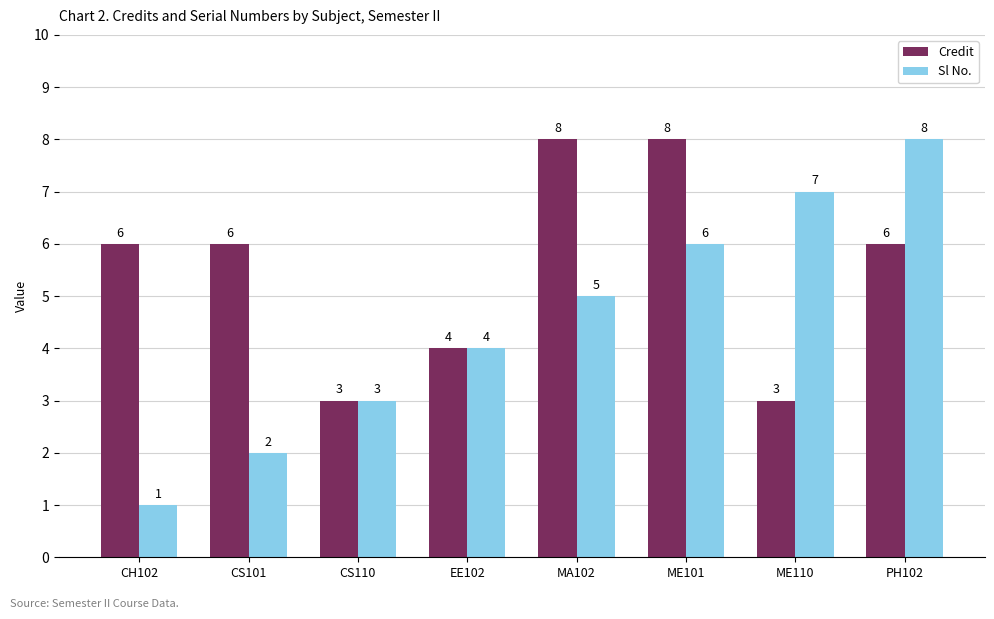

List the series in order of their overall mean, highest first.

Credit, Sl No.